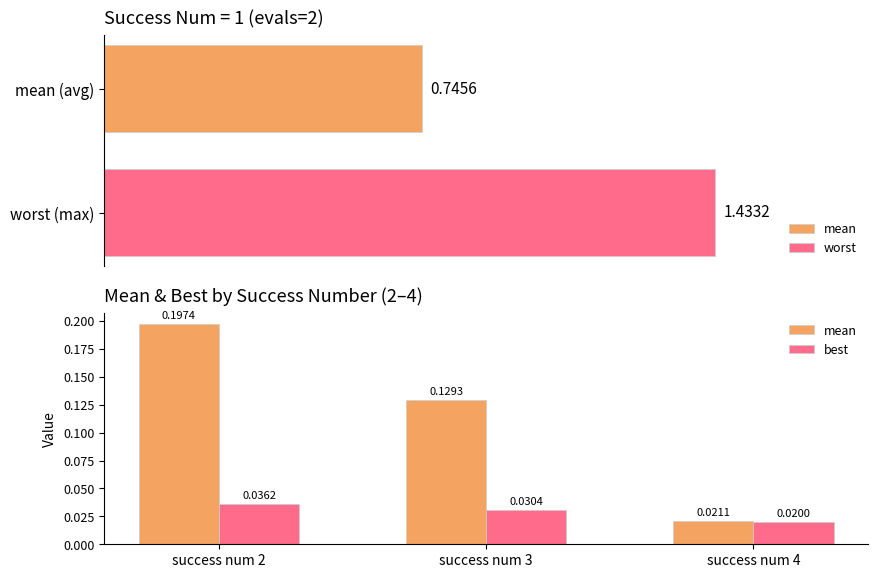

How many groups of bars are there?

3